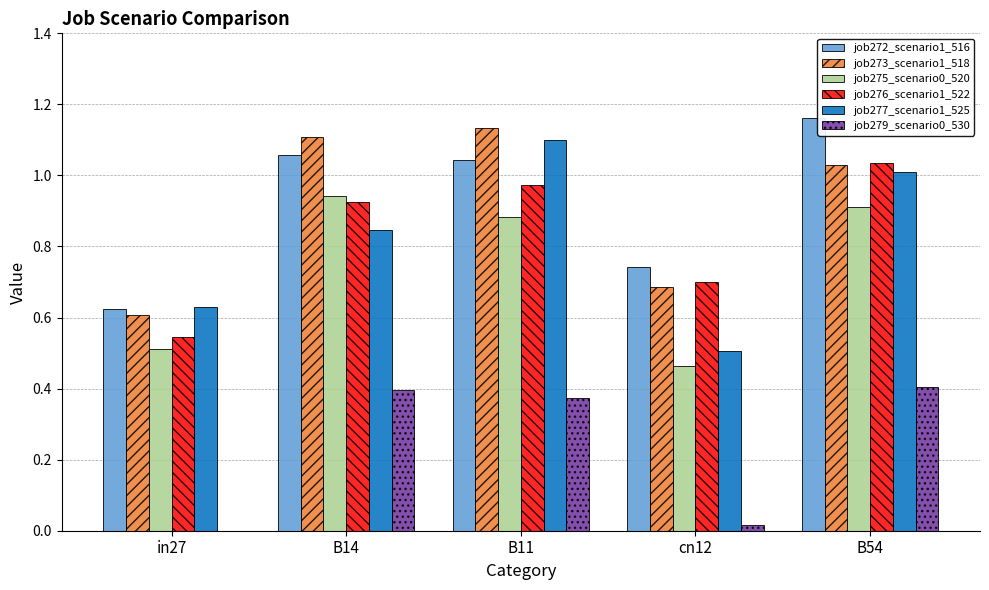

Which series changed the most between B14 and B11?

job277_scenario1_525